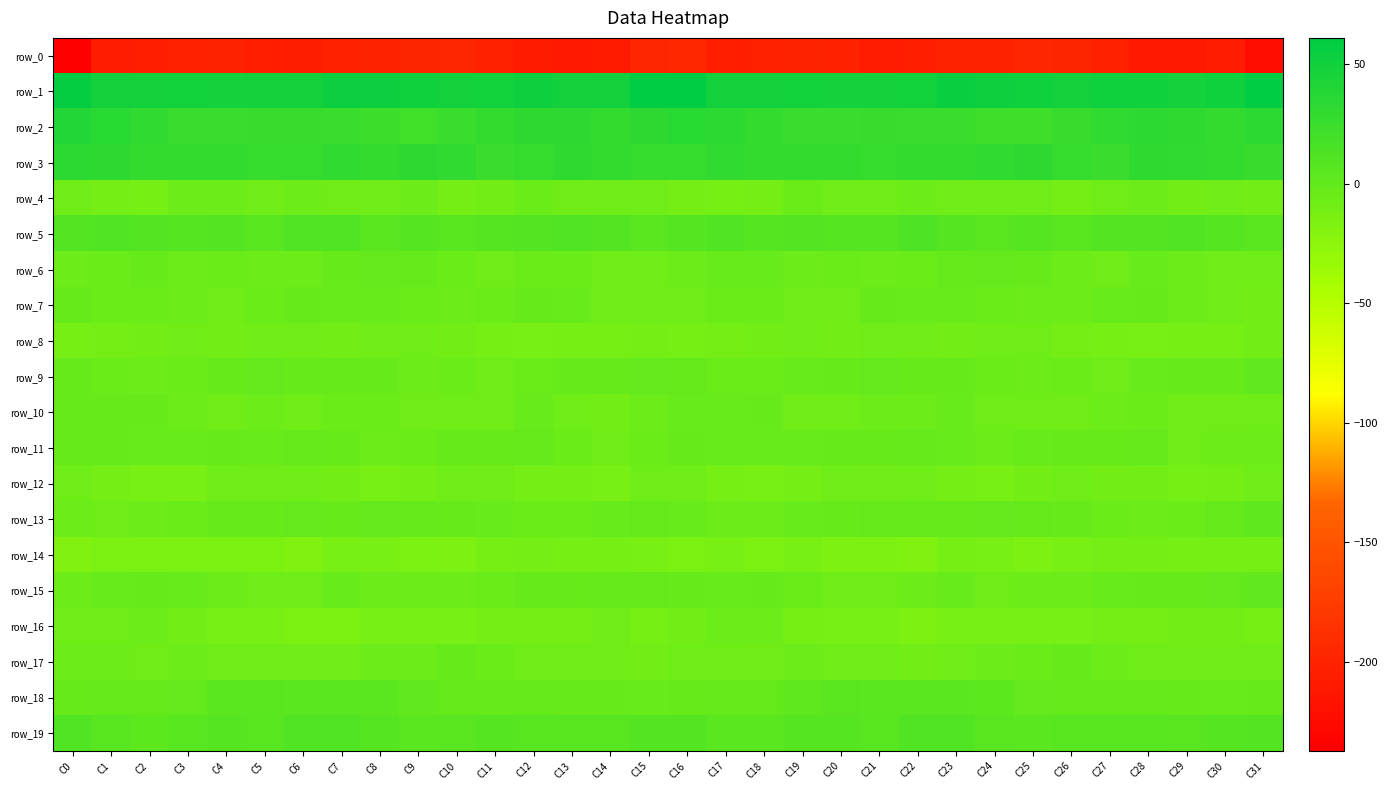

Reading left to right, transcribe all the data shown in this chart.

row_0: -237.4	-207.6	-204.9	-203.5	-202.0	-205.9	-205.9	-202.7	-201.2	-200.0	-198.0	-202.4	-208.4	-212.0	-208.5	-198.9	-196.6	-205.0	-204.6	-202.3	-202.8	-207.1	-204.8	-201.7	-201.4	-198.3	-199.1	-204.4	-210.9	-211.1	-207.1	-222.6
row_1: 56.5	49.4	48.9	49.7	48.3	48.3	48.3	53.1	54.1	51.3	49.2	49.9	52.3	49.0	49.1	61.1	60.4	49.0	49.4	49.6	47.9	48.1	49.5	54.4	52.9	50.6	49.0	51.4	51.0	48.3	51.5	61.0
row_2: 39.7	35.7	30.2	26.0	25.0	27.1	26.3	24.8	23.2	20.8	24.4	29.5	32.4	32.8	28.5	32.9	35.7	33.3	28.7	25.1	25.6	27.1	25.7	24.5	21.8	21.6	26.6	30.7	33.1	31.0	29.0	33.9
row_3: 33.8	32.2	29.0	28.6	29.4	27.9	28.2	29.9	29.0	31.9	29.8	24.5	28.2	31.6	28.8	27.5	28.4	30.5	28.5	29.0	29.0	27.5	29.3	29.4	29.8	32.2	27.6	24.3	31.0	30.3	28.6	27.1
row_4: -7.5	-10.4	-11.4	-6.3	-5.8	-8.4	-6.4	-7.9	-8.4	-6.5	-10.1	-8.9	-5.1	-8.2	-8.4	-8.8	-10.3	-11.6	-10.1	-5.1	-7.4	-7.4	-6.4	-8.7	-7.4	-7.4	-10.6	-6.8	-5.8	-9.0	-8.2	-9.2
row_5: 9.6	11.0	8.7	8.1	8.9	7.3	11.9	10.5	5.8	7.8	7.1	8.3	9.5	10.4	9.3	5.9	8.3	10.7	7.6	8.6	8.1	8.4	13.1	8.0	6.1	7.8	7.2	9.2	9.6	10.5	7.6	4.1
row_6: -6.0	-4.7	-2.8	-6.5	-4.6	-5.8	-6.3	-3.0	-0.6	-1.0	-4.3	-8.1	-5.2	-4.3	-7.6	-7.1	-6.5	-3.9	-4.2	-5.9	-4.6	-6.3	-5.2	-1.8	-0.4	-2.0	-5.9	-7.9	-4.0	-5.4	-8.4	-7.7
row_7: -2.0	-4.6	-4.2	-5.8	-8.8	-4.6	-2.3	-3.9	-4.0	-5.1	-5.9	-4.3	-2.1	-3.7	-7.7	-7.0	-7.4	-4.9	-4.5	-7.0	-7.8	-2.8	-3.1	-4.1	-4.3	-5.7	-5.7	-3.0	-2.3	-5.6	-7.8	-9.4
row_8: -11.8	-10.9	-10.0	-8.0	-9.3	-8.4	-8.1	-9.7	-7.8	-6.7	-9.0	-11.5	-12.5	-11.5	-11.7	-10.0	-11.7	-10.6	-9.5	-7.9	-9.1	-8.3	-8.8	-9.4	-7.0	-7.2	-10.2	-11.9	-12.6	-11.3	-11.6	-9.1
row_9: -2.2	-4.3	-5.5	-4.6	-3.0	-0.1	-2.0	-2.4	-3.0	-6.2	-4.9	-6.6	-4.9	-2.4	-3.0	0.0	-1.9	-5.1	-5.1	-4.0	-1.9	-0.4	-2.4	-2.2	-4.4	-6.1	-4.9	-6.8	-4.0	-2.3	-2.8	0.6
row_10: -2.1	-3.0	-2.7	-6.0	-7.9	-6.0	-7.0	-4.4	-5.2	-8.1	-7.7	-8.4	-3.4	-7.5	-9.0	-5.8	-3.0	-3.4	-2.4	-8.1	-7.1	-6.1	-6.4	-3.8	-6.8	-7.7	-8.3	-6.3	-4.5	-8.7	-8.5	-7.1
row_11: -2.5	-2.9	-3.6	-4.0	-2.4	-3.3	-1.1	-2.2	-5.5	-5.2	-2.8	-2.5	-1.4	-4.6	-6.9	-4.9	-2.9	-3.2	-3.5	-3.6	-2.8	-2.4	-0.8	-3.6	-5.9	-4.1	-2.7	-2.1	-1.5	-6.6	-6.0	-6.2
row_12: -7.0	-11.0	-12.7	-13.8	-7.1	-8.6	-7.1	-9.4	-12.7	-11.0	-7.1	-8.3	-10.6	-10.2	-12.5	-7.6	-7.1	-11.4	-13.9	-11.1	-7.0	-8.6	-7.3	-10.9	-12.8	-9.2	-7.1	-9.5	-10.0	-11.4	-11.1	-7.1
row_13: -5.8	-6.6	-6.4	-4.7	-2.4	-2.0	-0.5	-2.0	-0.2	-1.6	-1.9	-3.6	-5.3	-5.3	-3.5	-1.5	-3.3	-6.3	-6.0	-3.6	-2.2	-1.5	-1.1	-1.4	-0.6	-1.7	-2.5	-4.3	-5.7	-4.6	-1.8	1.9
row_14: -18.6	-15.5	-15.3	-15.1	-15.6	-15.1	-17.5	-13.6	-12.9	-15.3	-15.9	-11.7	-10.2	-12.2	-11.5	-13.6	-15.1	-14.6	-15.5	-14.7	-15.9	-15.9	-17.1	-12.1	-14.2	-15.9	-14.7	-10.4	-11.0	-12.0	-11.4	-11.6
row_15: -5.6	-4.1	-2.3	-3.1	-6.2	-7.1	-7.2	-3.3	-6.2	-6.4	-6.5	-4.8	-1.9	-2.6	-1.0	-1.0	-3.0	-3.3	-2.0	-4.2	-7.0	-7.4	-6.0	-3.5	-7.1	-6.1	-6.5	-3.4	-1.9	-2.5	-0.2	1.3
row_16: -7.1	-6.7	-5.8	-9.2	-14.3	-12.6	-15.2	-15.1	-13.8	-13.6	-13.6	-10.6	-10.2	-10.5	-8.8	-12.2	-9.2	-6.5	-6.2	-12.0	-13.8	-12.8	-16.4	-14.2	-13.6	-14.3	-12.4	-10.2	-10.5	-9.6	-9.9	-12.0
row_17: -5.7	-5.6	-8.0	-6.1	-7.1	-8.1	-8.3	-8.6	-5.7	-5.5	-2.5	-4.5	-6.6	-7.7	-7.9	-9.0	-7.7	-6.6	-7.9	-5.9	-7.9	-7.6	-9.1	-7.1	-5.7	-4.7	-2.5	-5.6	-6.7	-8.3	-7.9	-8.4
row_18: -2.0	-1.3	-1.6	0.4	4.9	5.1	4.9	4.6	4.1	1.2	-1.4	-1.5	-1.1	-2.1	-2.9	-3.6	-2.4	-1.4	-1.3	2.3	5.4	5.0	4.8	4.7	3.3	-0.4	-1.3	-1.4	-1.2	-2.7	-3.1	-2.7
row_19: 11.3	7.0	3.3	6.6	8.4	6.7	10.1	11.1	8.0	4.3	6.1	7.8	6.3	6.8	7.0	9.8	9.6	5.1	4.1	7.7	7.8	7.4	11.2	10.5	6.0	4.6	7.1	6.7	7.2	6.1	8.5	9.8